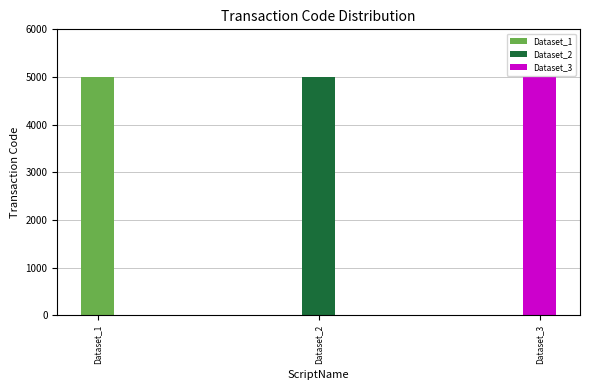

The chart shows a value of 7488 at Dataset_1. True or false?

False